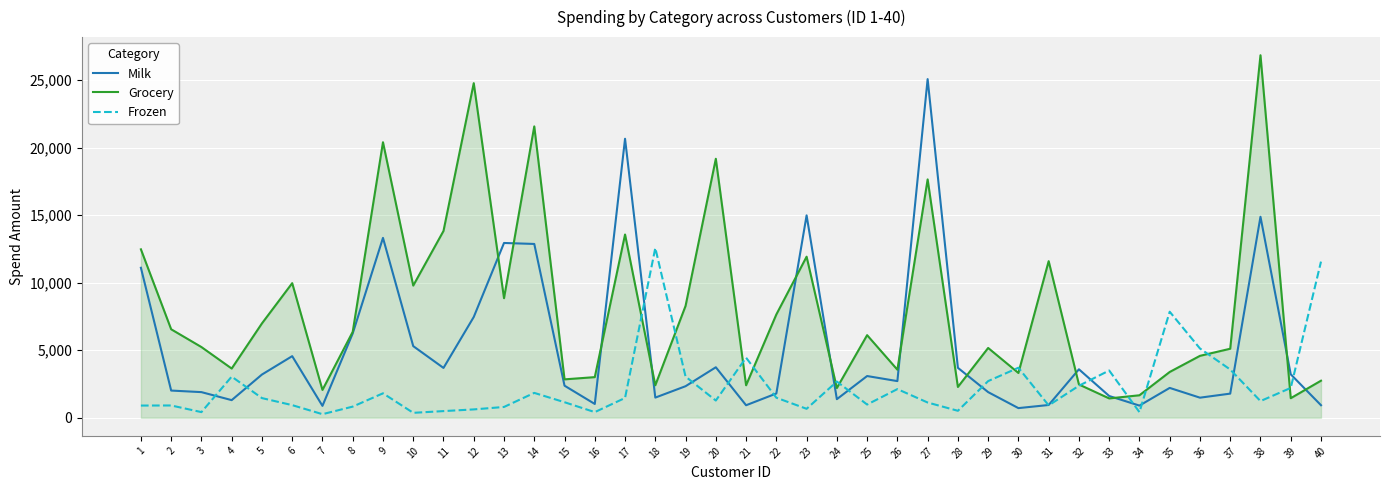

Rank the series by their maximum value, from lowest to highest.

Frozen, Milk, Grocery